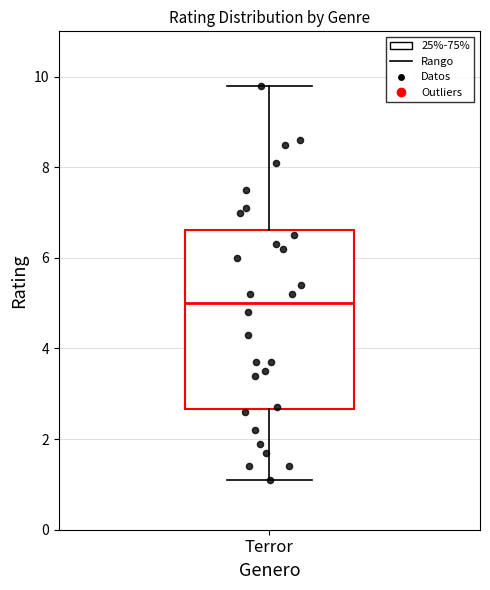

Read this box plot against the y-axis: the position of the median line, the range covered by the box, and the ends of both whiskers. The values are not printed on the chart, so give them approximately, as read against the axis.

median 5.0, box 2.6 to 6.6, whiskers 1.2 to 9.8